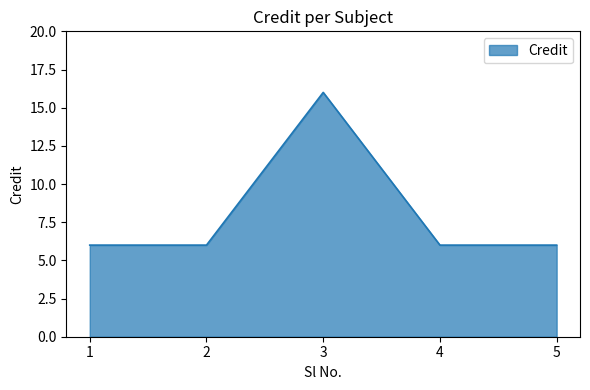

What is the change in value from 2 to 3?

+10